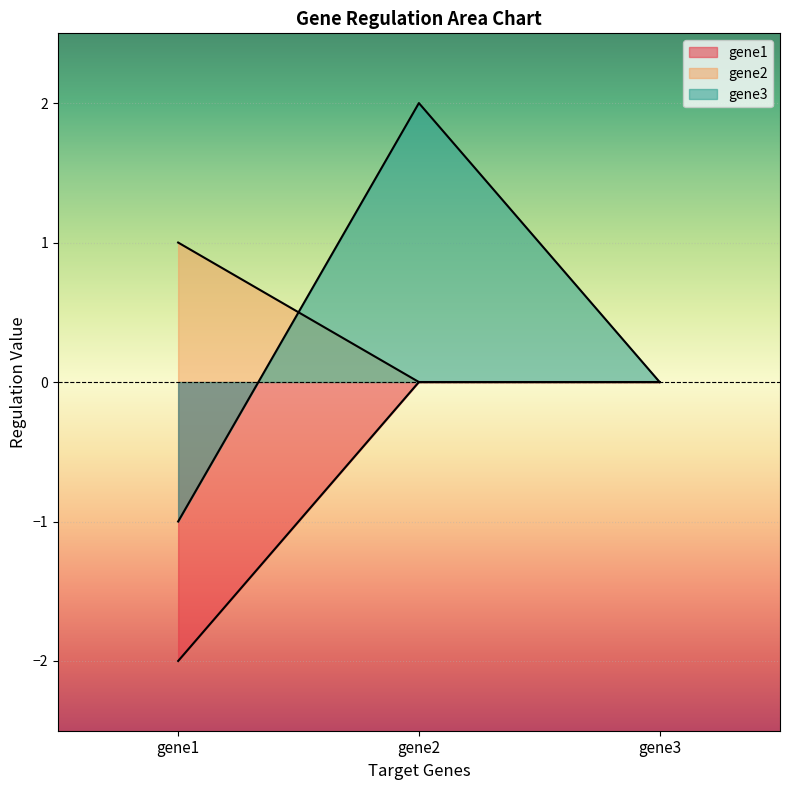

How many gene2 values are between 0 and 1?

3